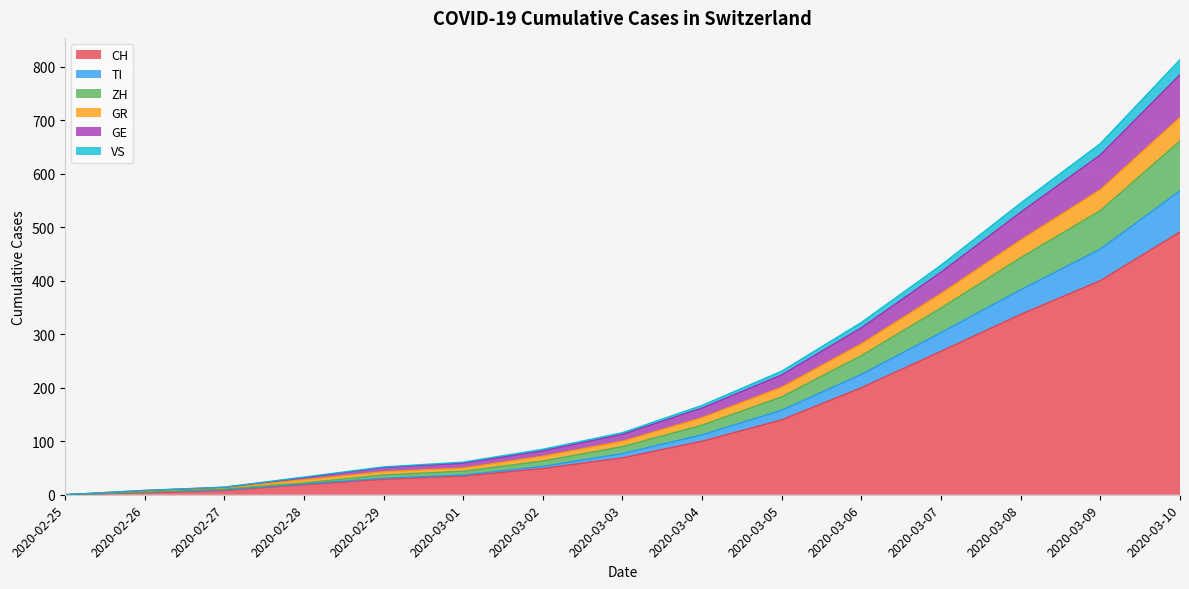

At which label does CH reach its peak?

2020-03-10